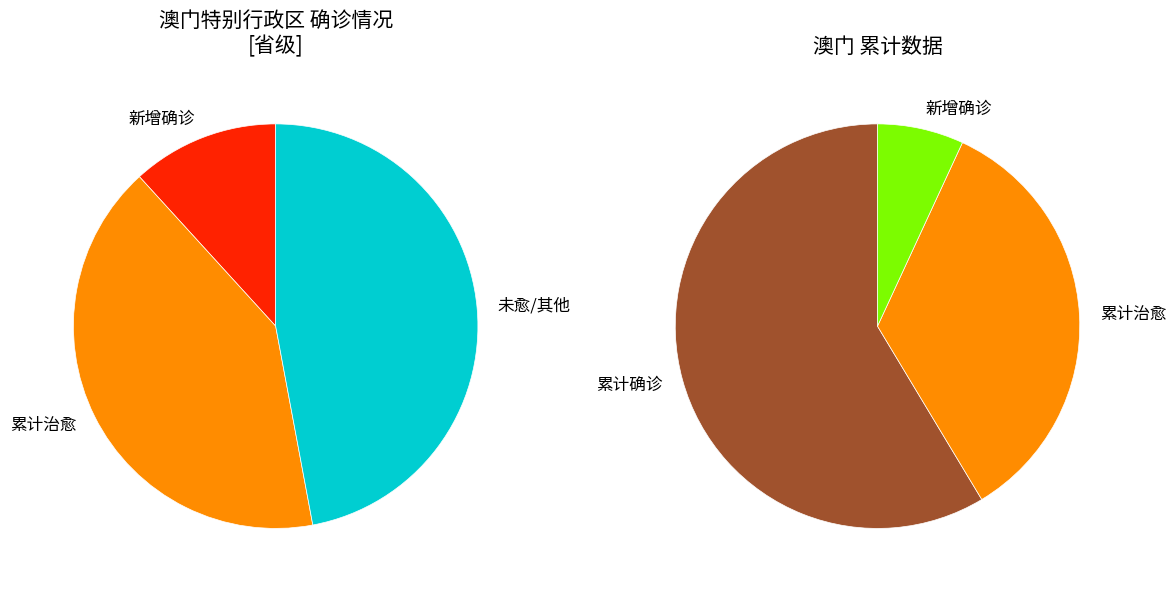

Which series has the largest range (max minus min)?

新增确诊人数